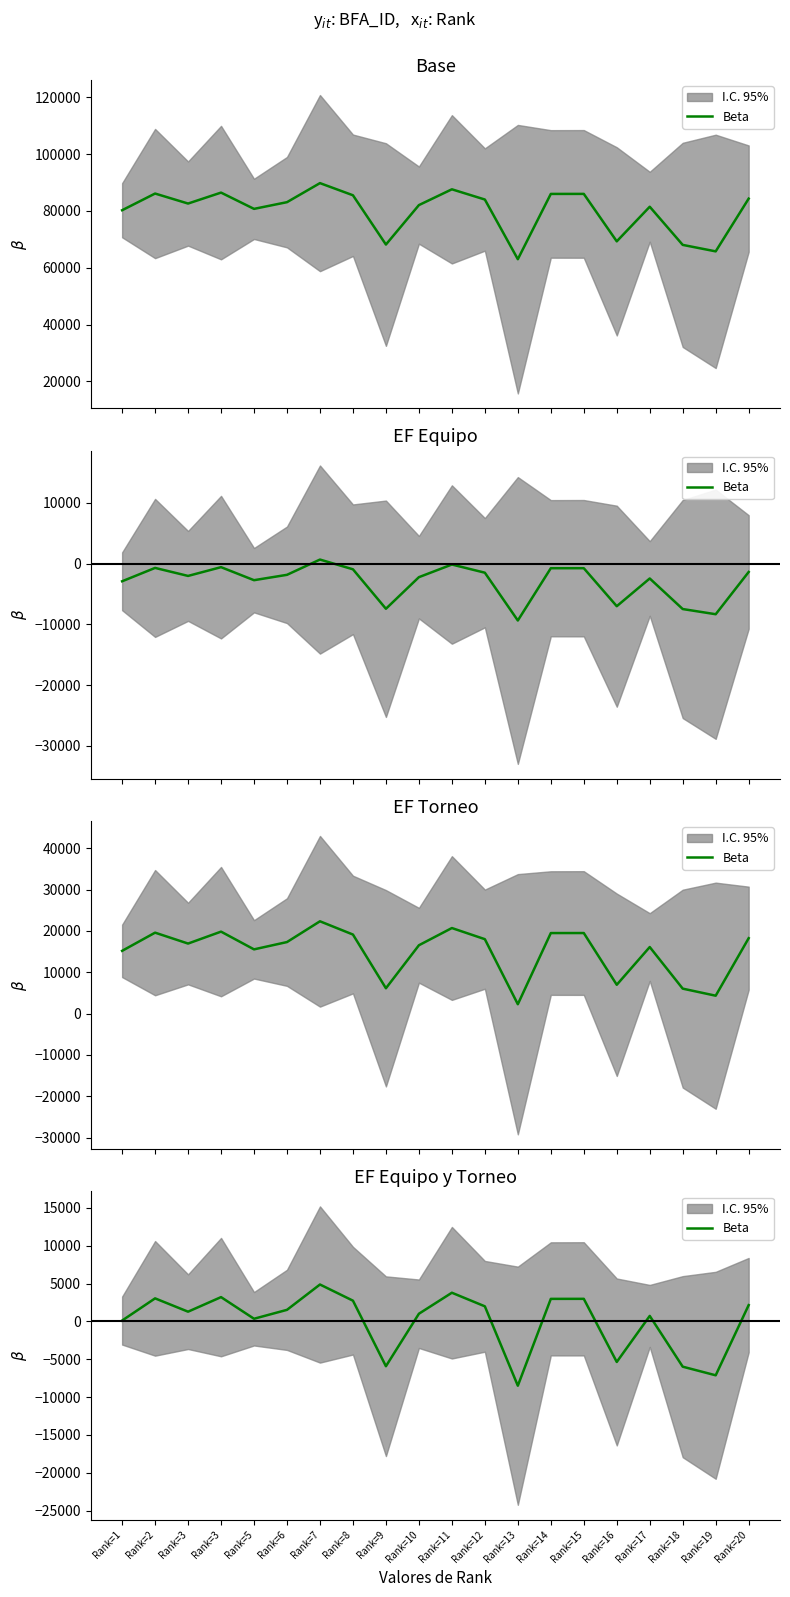

Reading left to right, list all the values displayed in this chart.

Rank=1=116.0	Rank=2=3050.7	Rank=3=1291.3	Rank=3=3216.4	Rank=5=355.3	Rank=6=1533.6	Rank=7=4883.8	Rank=8=2746.4	Rank=9=-5918.4	Rank=10=1017.9	Rank=11=3796.1	Rank=12=1999.2	Rank=13=-8495.0	Rank=14=2984.4	Rank=15=2989.0	Rank=16=-5355.6	Rank=17=731.1	Rank=18=-5980.1	Rank=19=-7119.4	Rank=20=2157.3